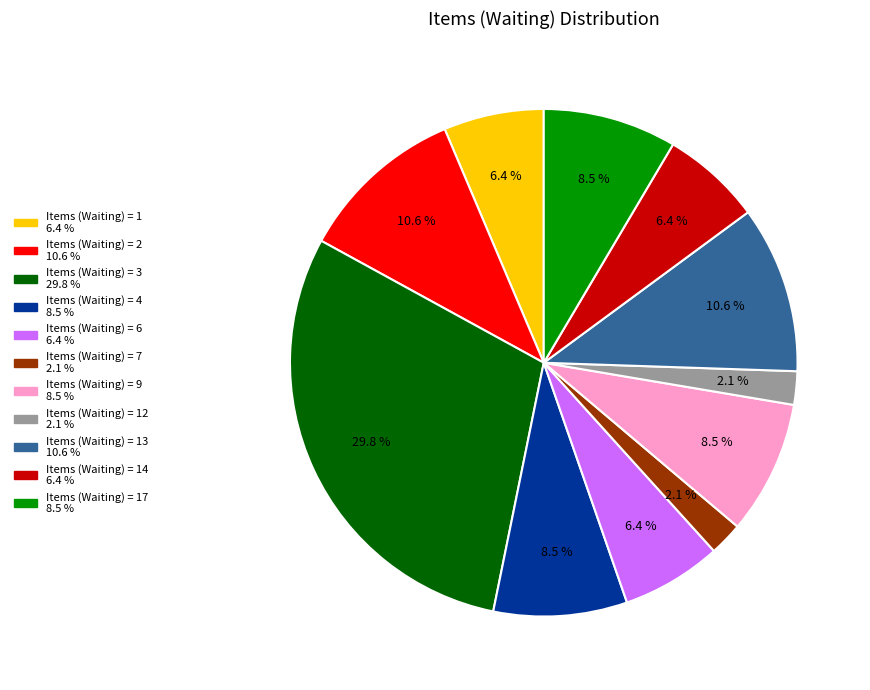

To the nearest percent, what is the average slice percentage?

9%